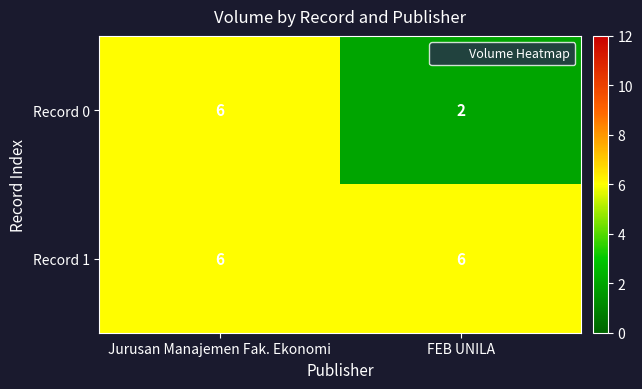

What is the lowest value of the Record 1 series?

6